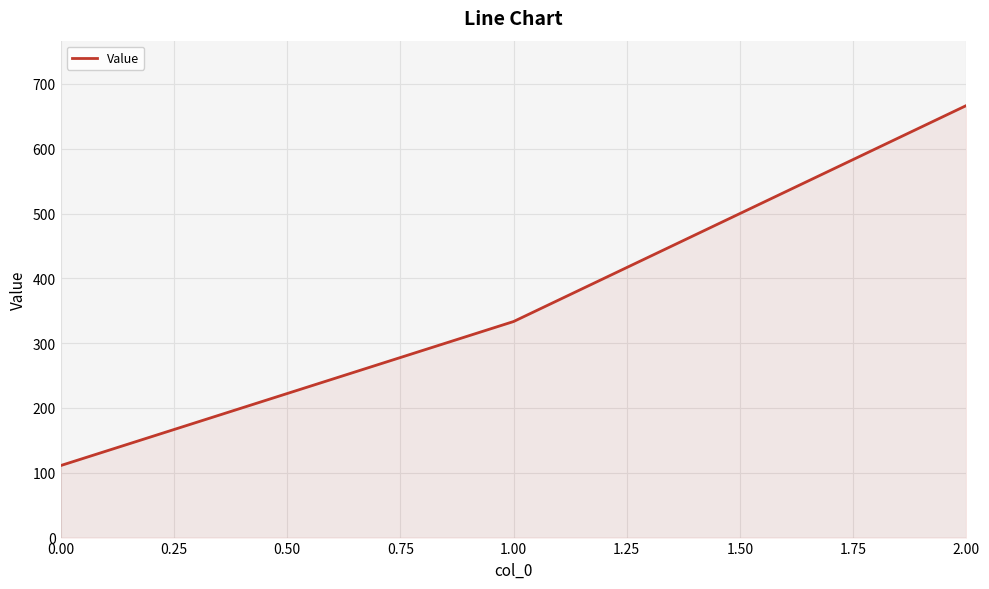

What value does the data have at 0.00?

111.1